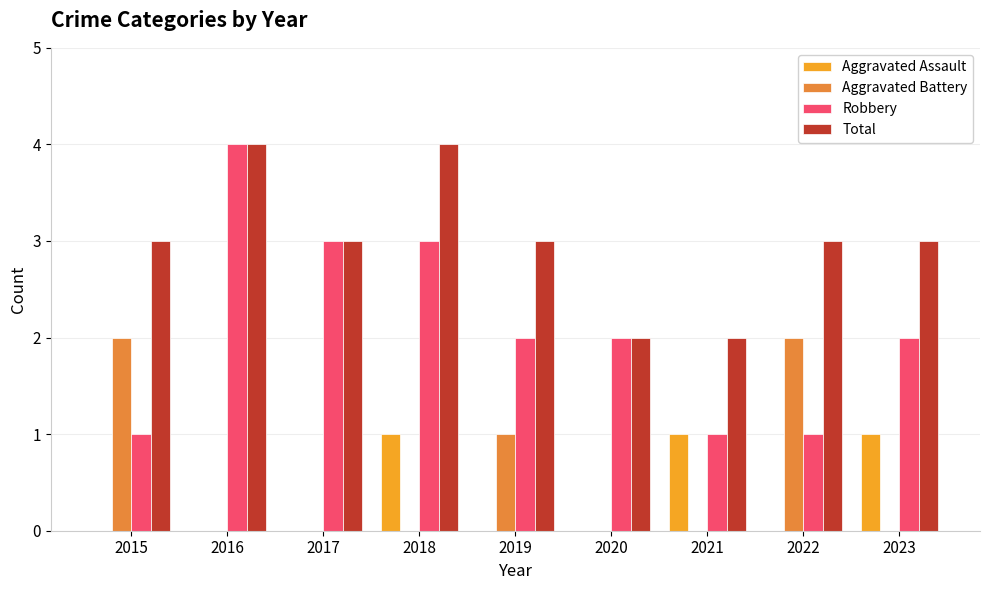

Count the number of categories in the chart.

9